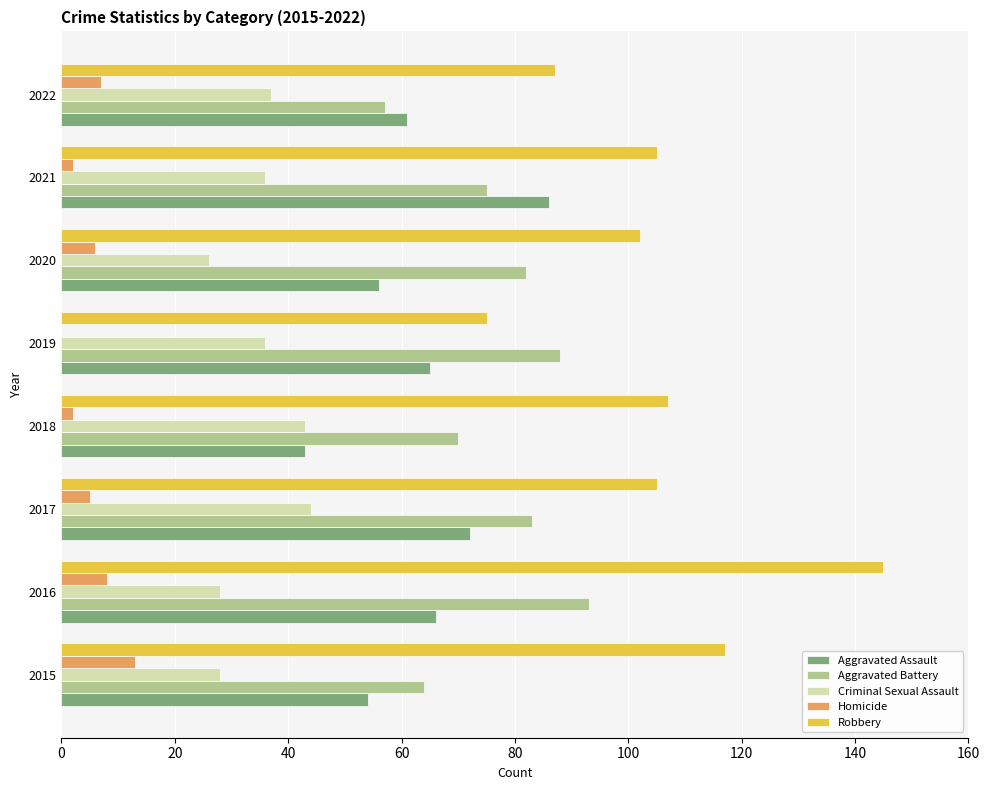

What is the sum of all Aggravated Battery values?

612